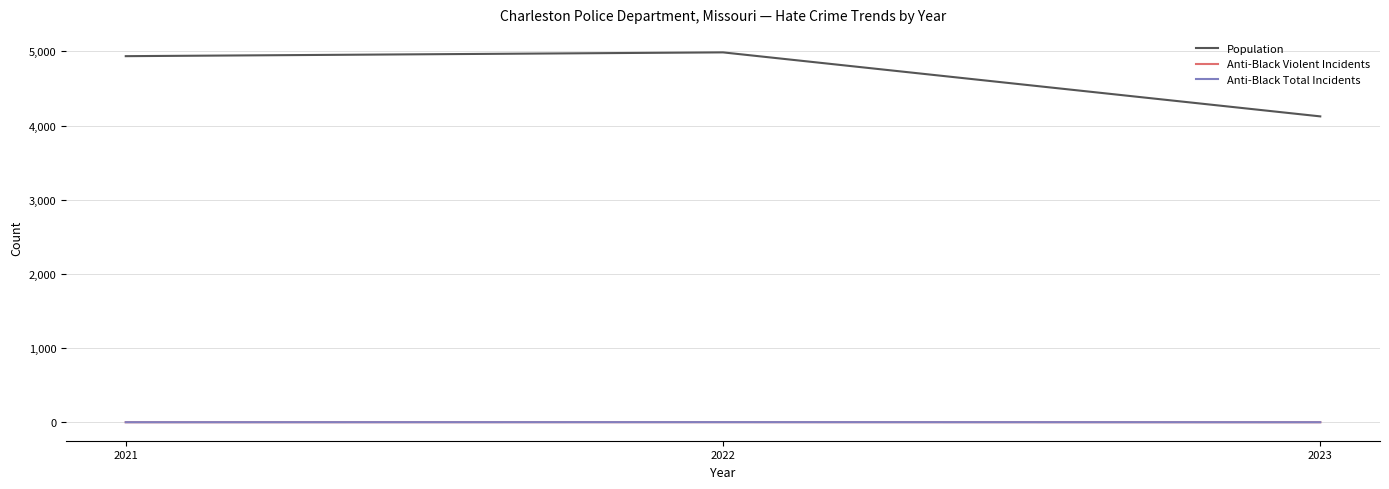

Does the chart have visible grid lines?

Yes